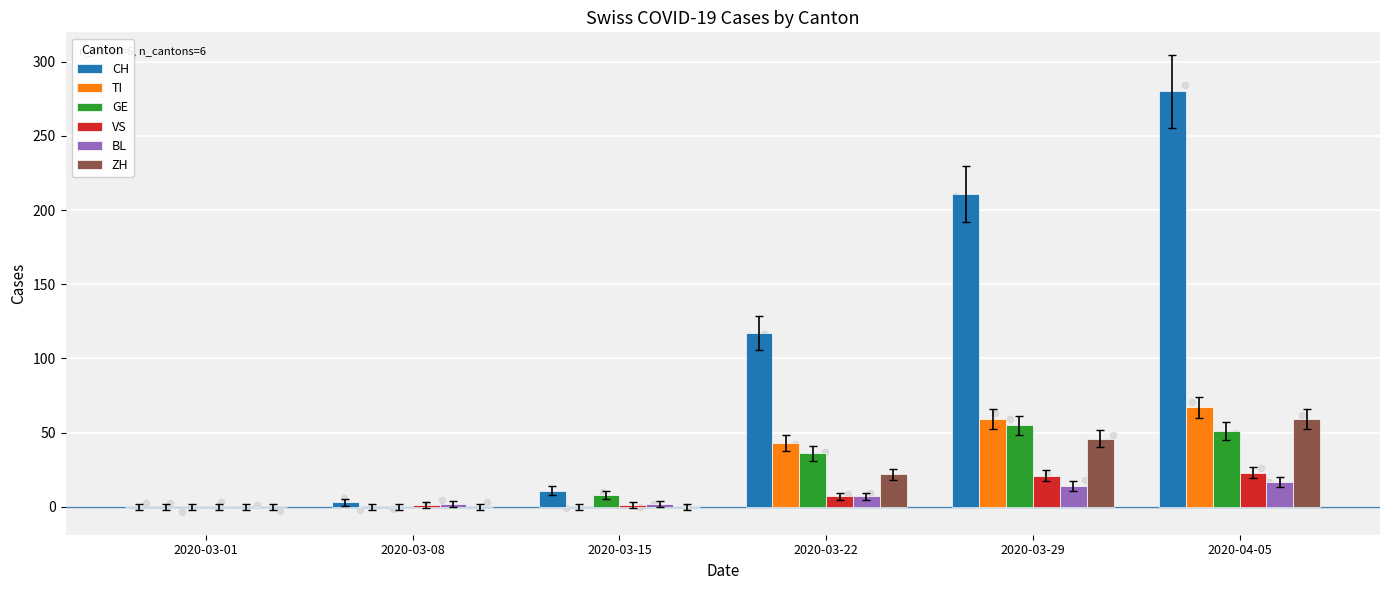

Which series contains the lowest Y value?

CH